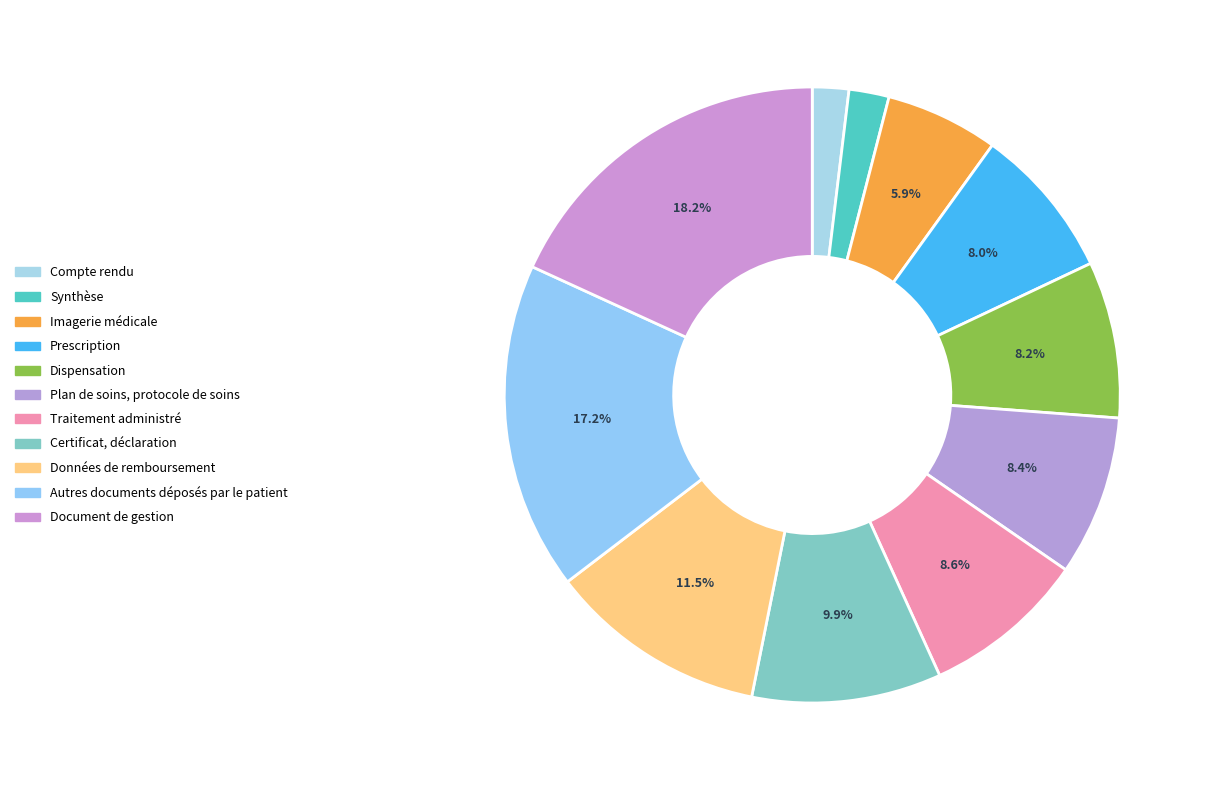

Does Plan de soins, protocole de soins represent more than half of the total?

No